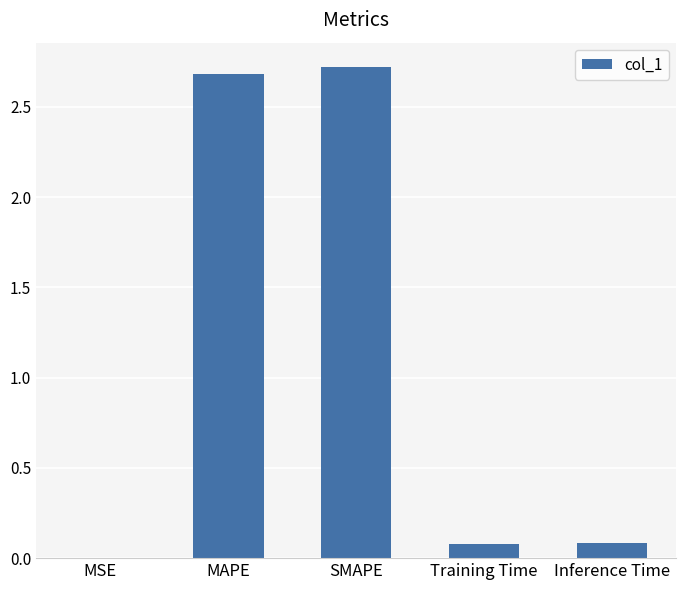

What is the maximum value shown in the chart?

2.7